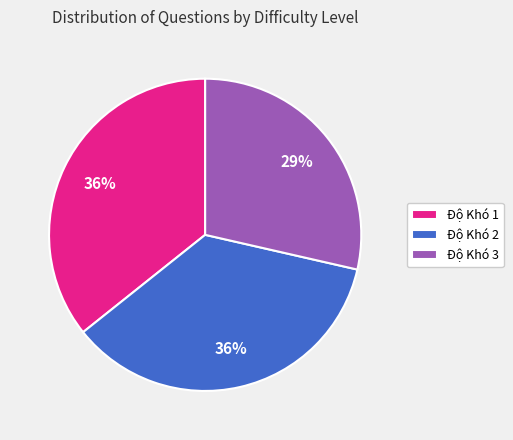

How many segments does this pie chart have?

3